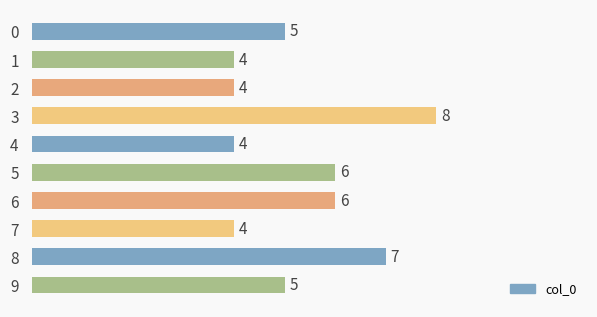

What value does the data have at 8?

7